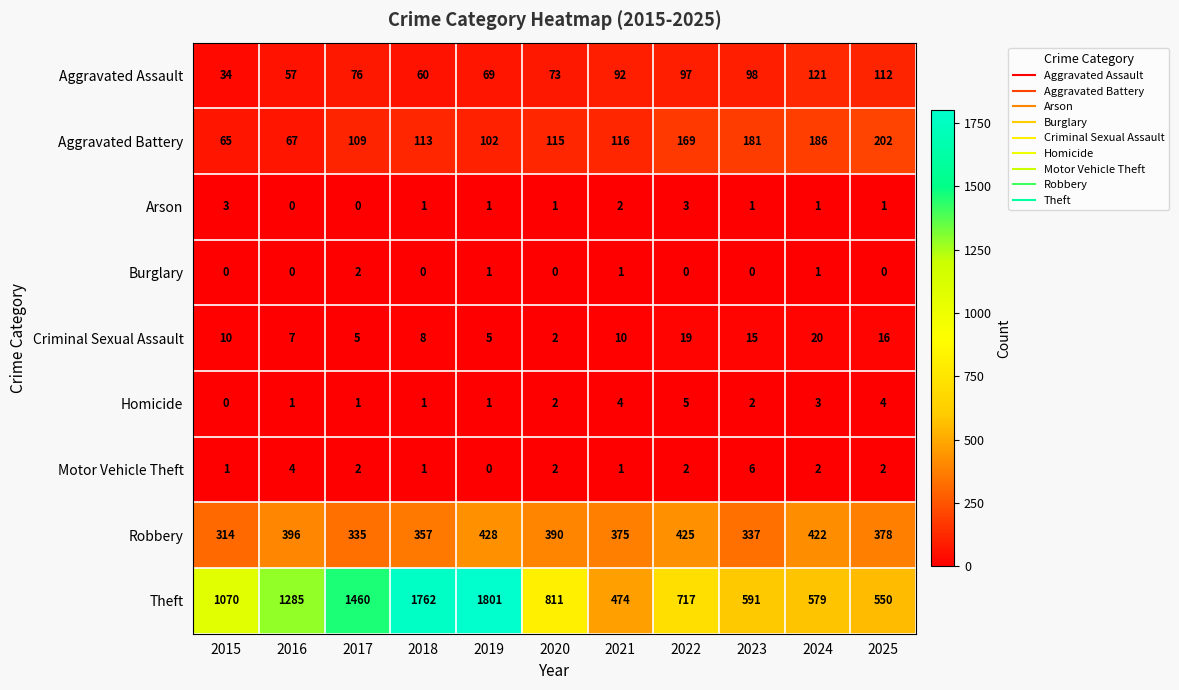

Which series changed the most between 2019 and 2023?

Theft